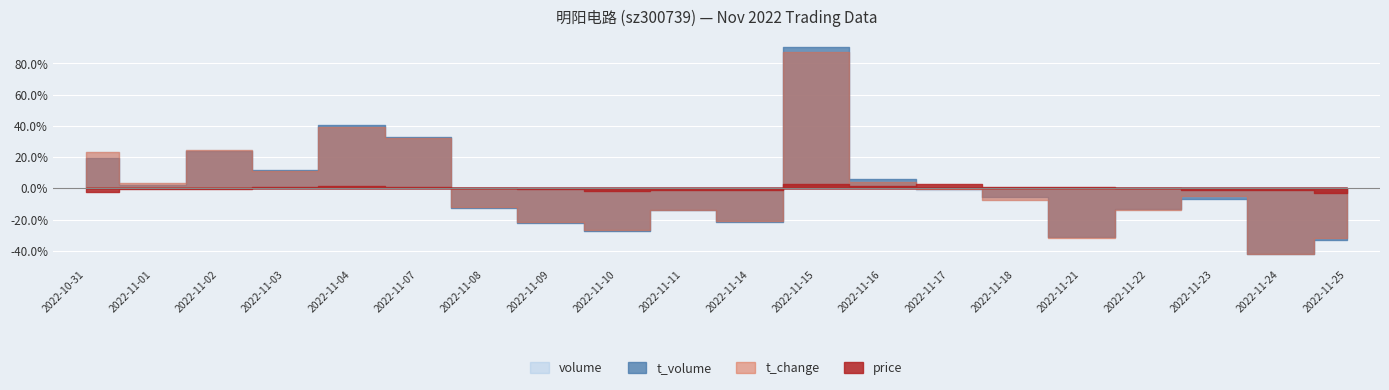

True or false: volume and t_change cross at least once.

False